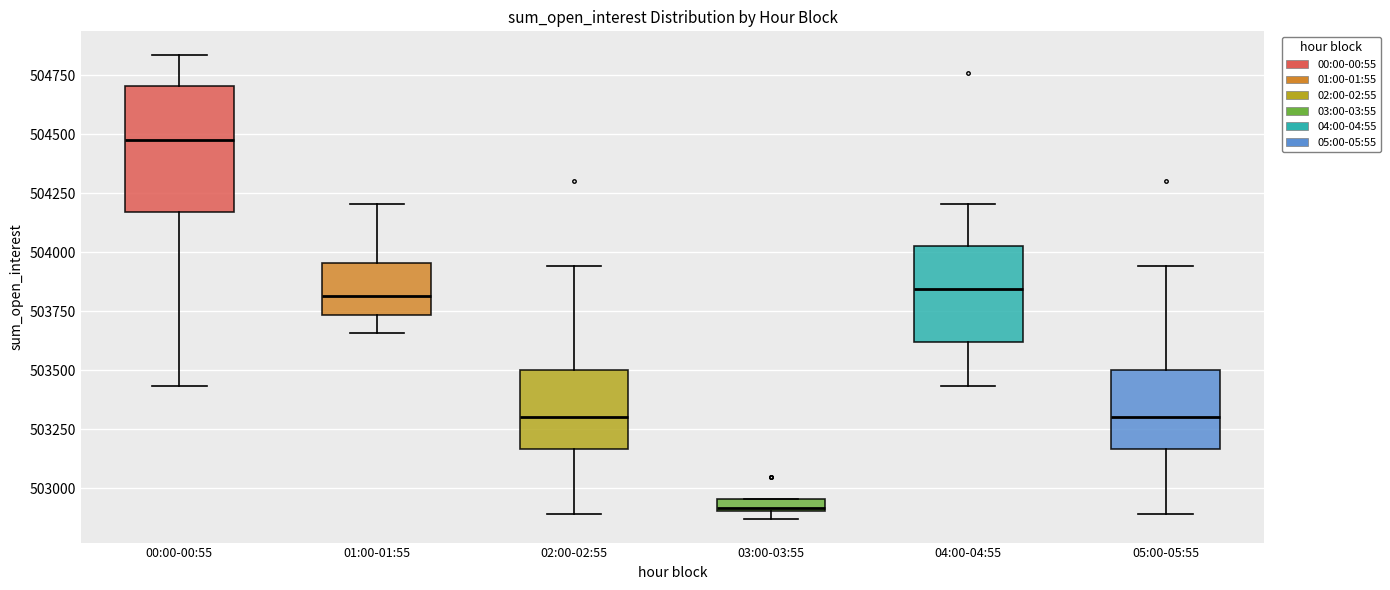

Which box is the tallest, from its lower edge to its upper edge?

00:00-00:55